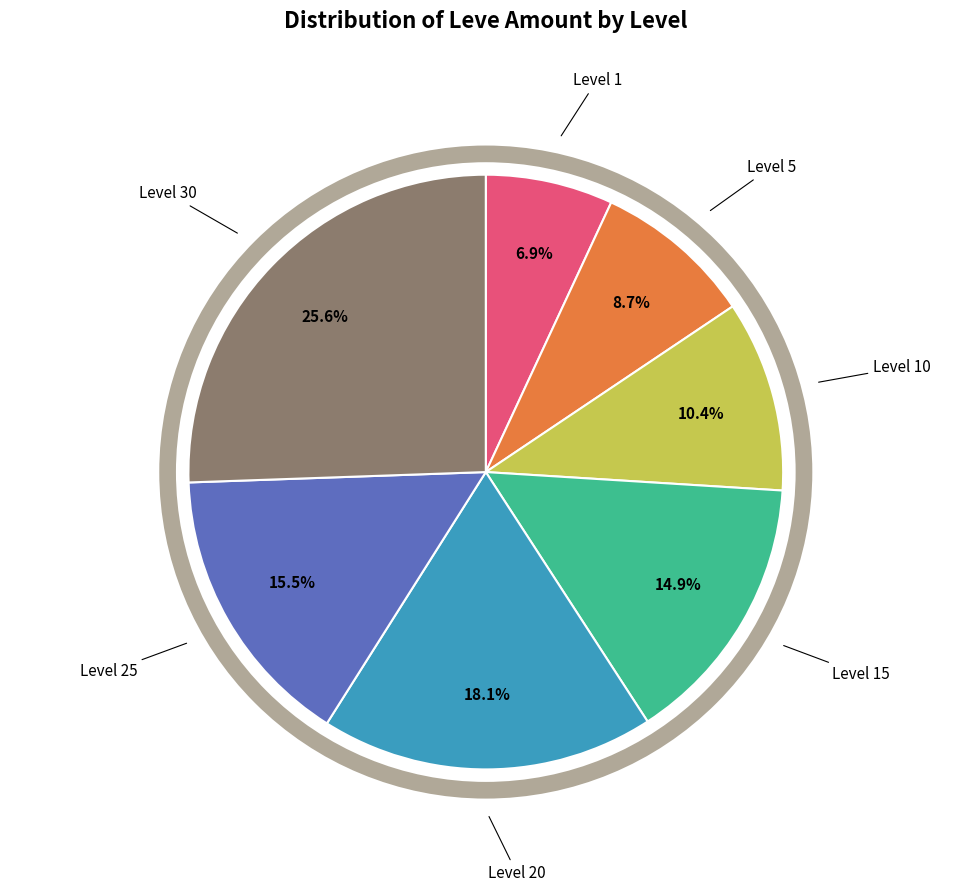

Is there any slice that represents more than half of the pie?

No